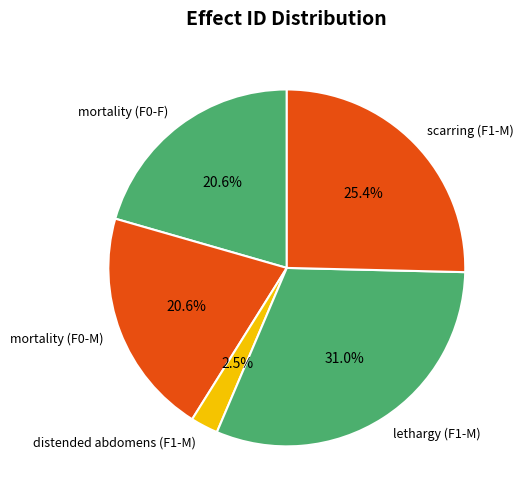

Which slice is the largest?

lethargy (F1-M)